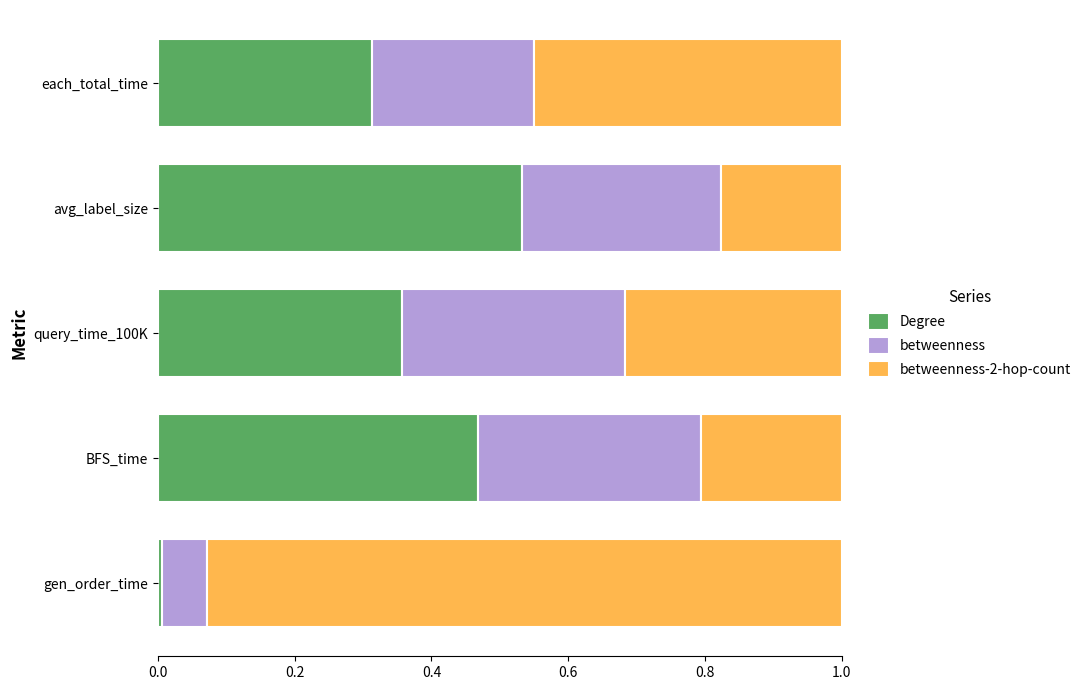

The Degree series shows 0.0 at gen_order_time. True or false?

True